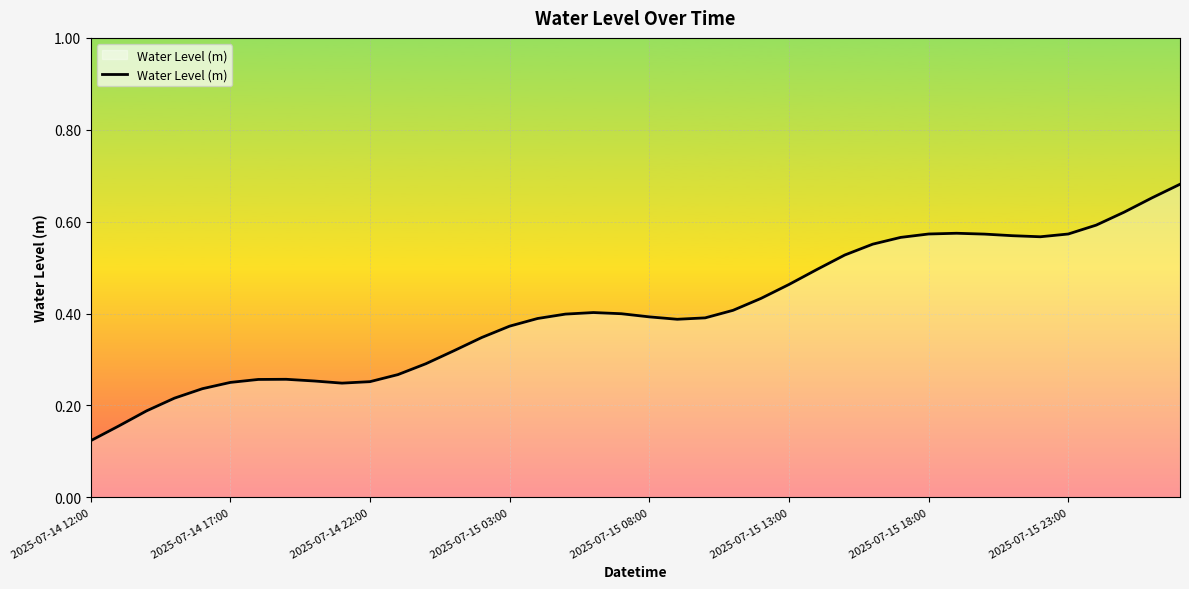

What is the average value?

0.4